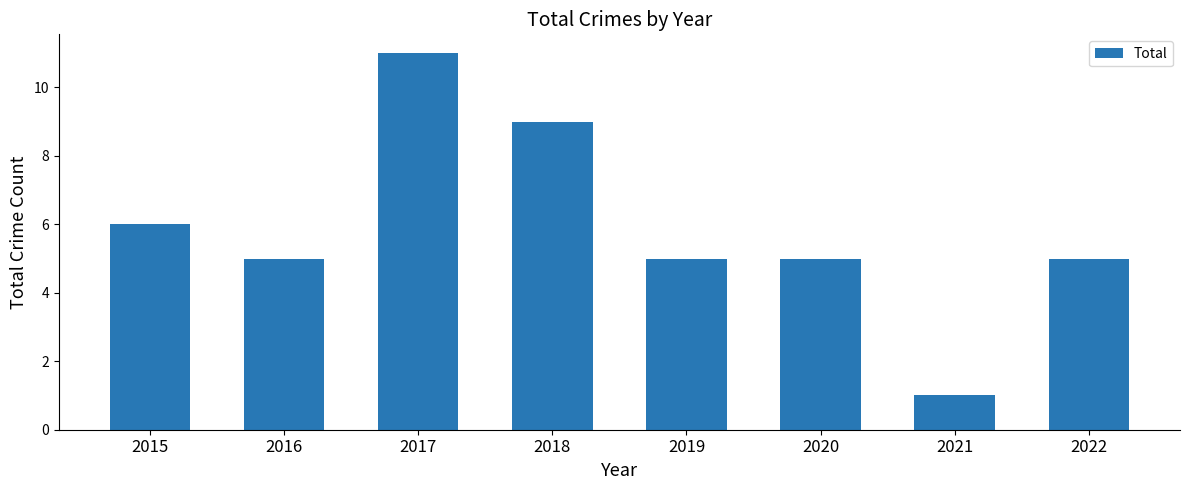

What is the difference between the values at 2015 and 2016?

1